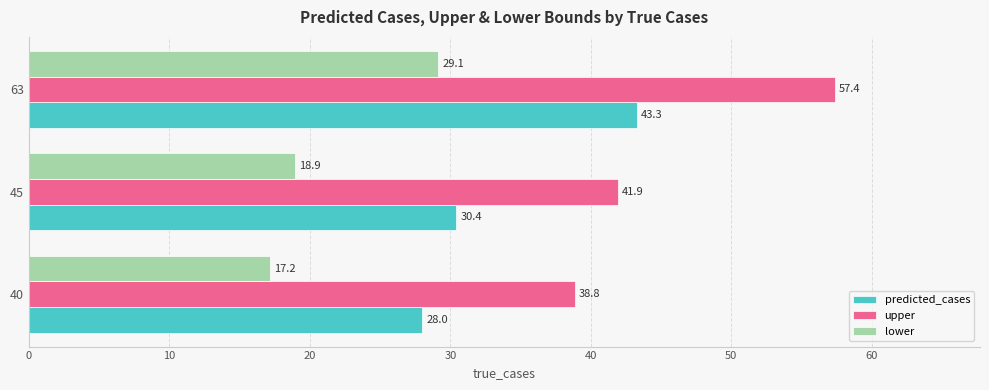

At 45, list the series in order from smallest to largest.

lower, predicted_cases, upper